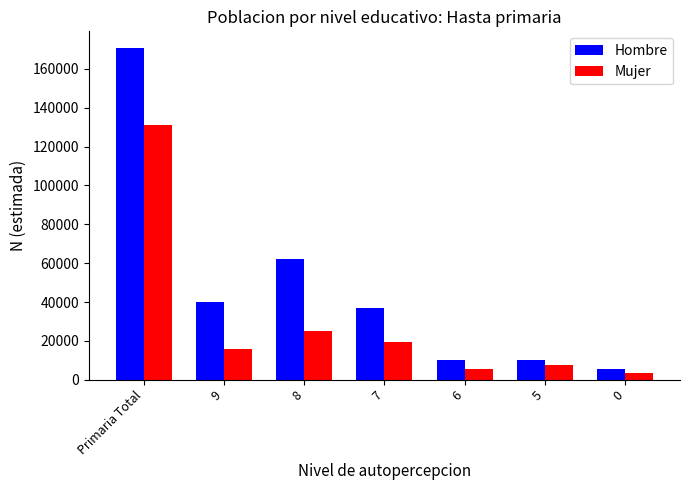

List the series in order of their peak value, lowest first.

Mujer, Hombre